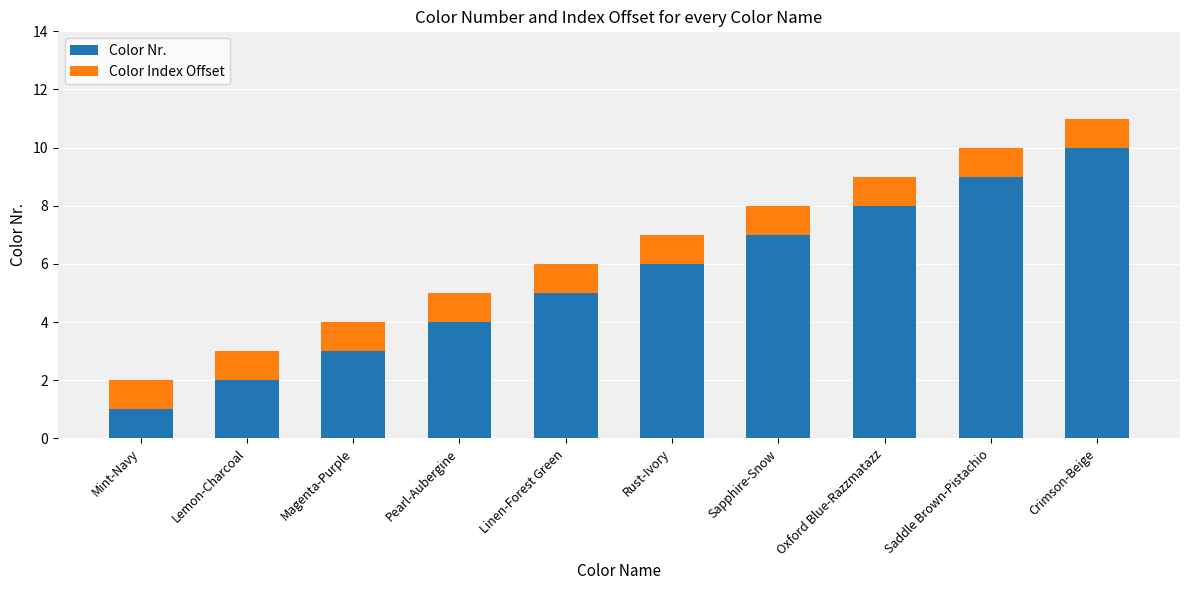

What is the maximum value for Color Nr.?

10